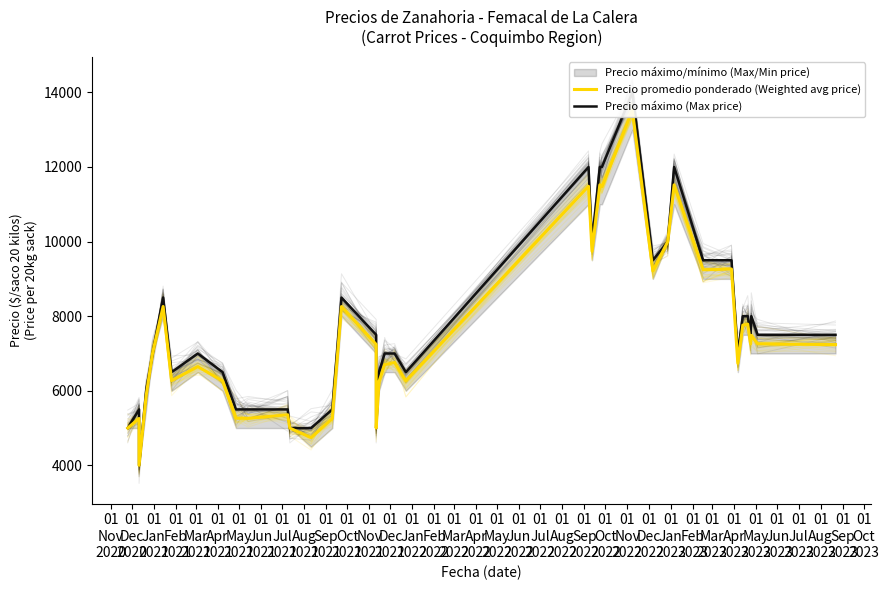

Where is the first local minimum for Precio promedio ponderado (Weighted avg price)?

01
Jan
2021